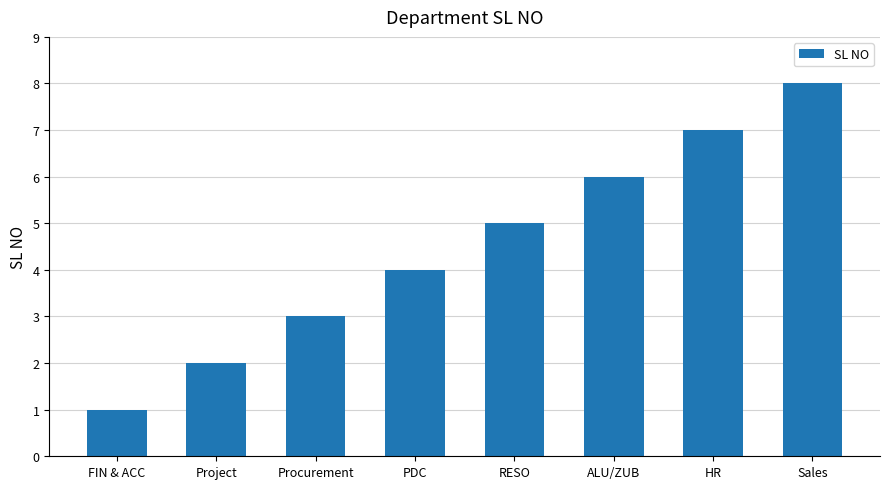

Which has a higher value, ALU/ZUB or FIN & ACC?

ALU/ZUB